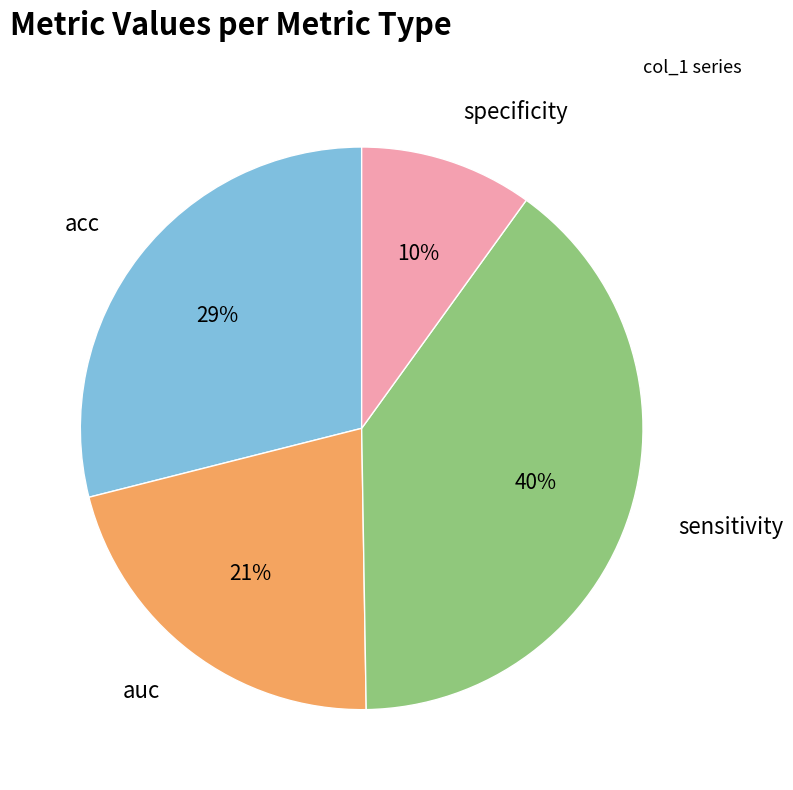

Does specificity represent more than half of the total?

No